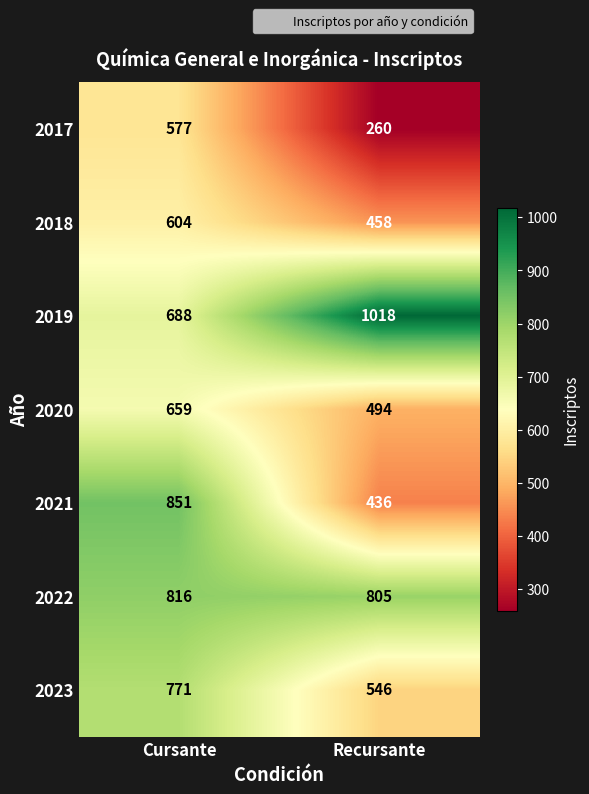

At which label is 2021 closest to 643?

Recursante